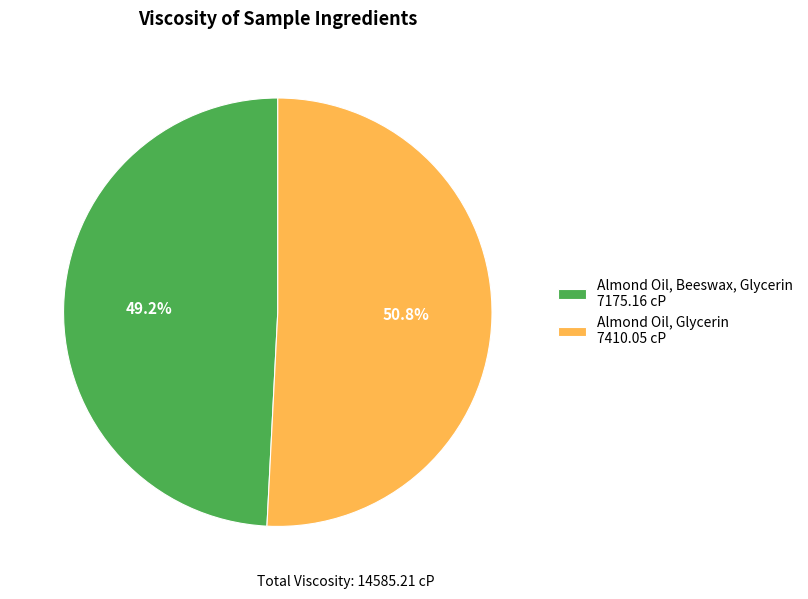

Is it true that Almond Oil, Beeswax, Glycerin is 49% of the pie?

True